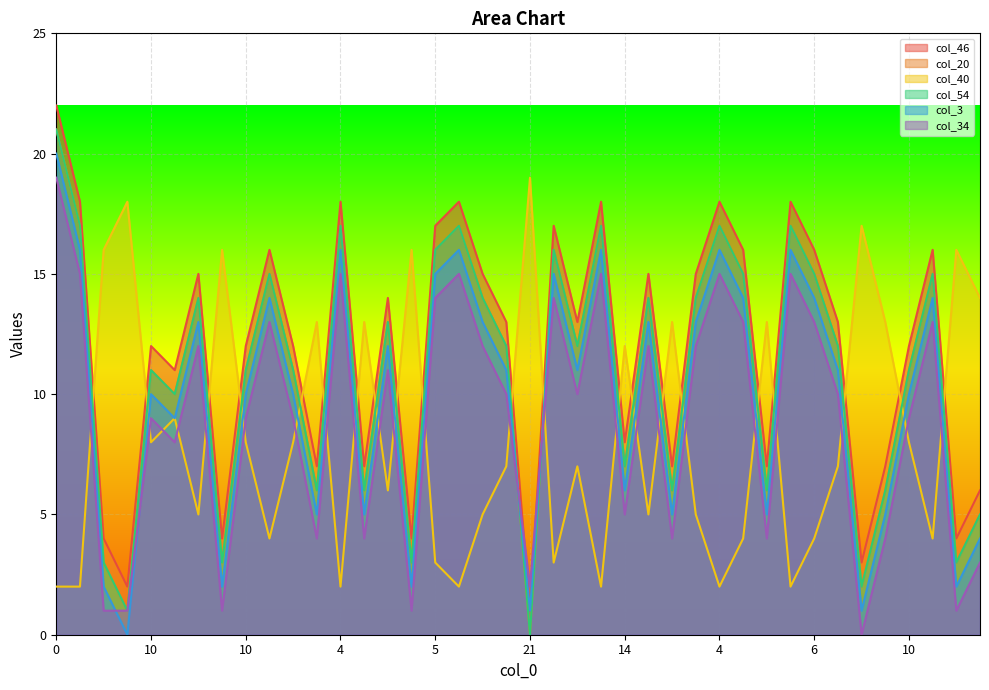

How many values in the col_3 series are below 11?

19